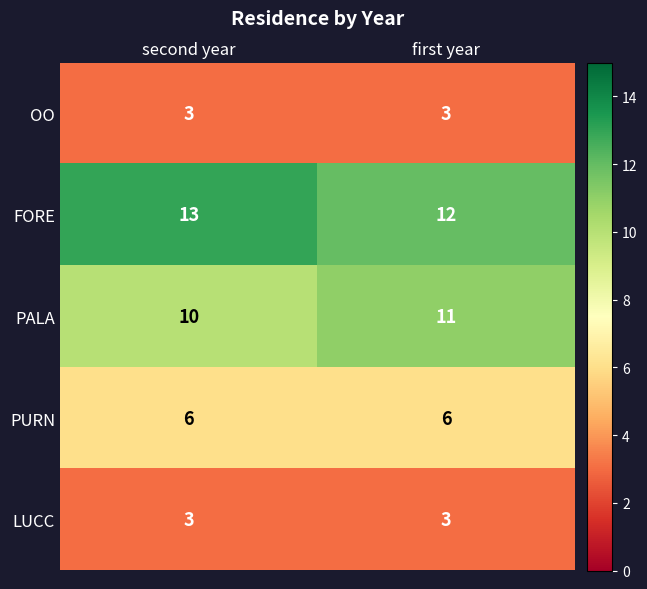

At how many categories does at least one series exceed 10?

2